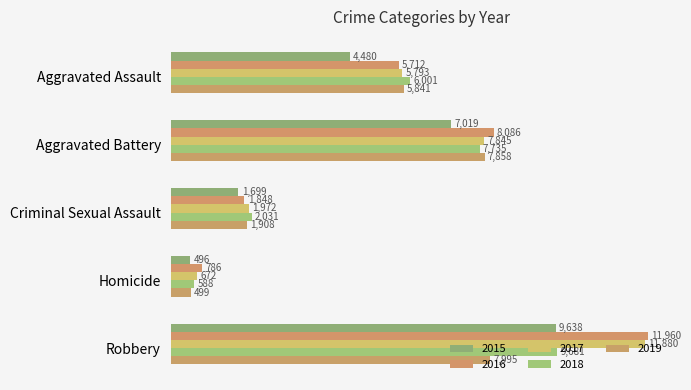

Rank the series by their maximum value, from lowest to highest.

2019, 2015, 2018, 2017, 2016